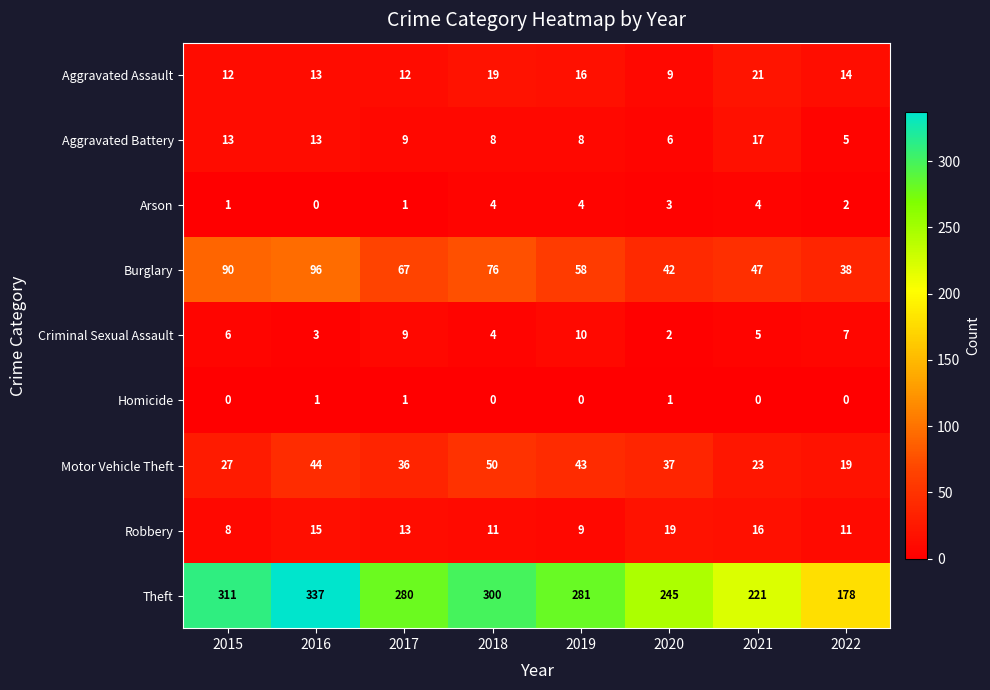

What is the difference between the maximum and second lowest values in the Aggravated Assault series?

9